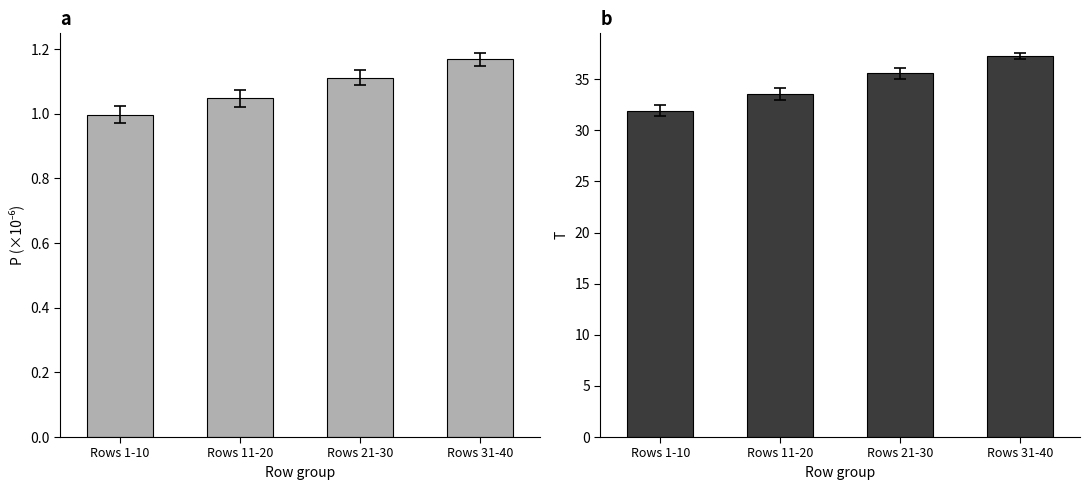

Which series has the largest total across all categories?

Mean T